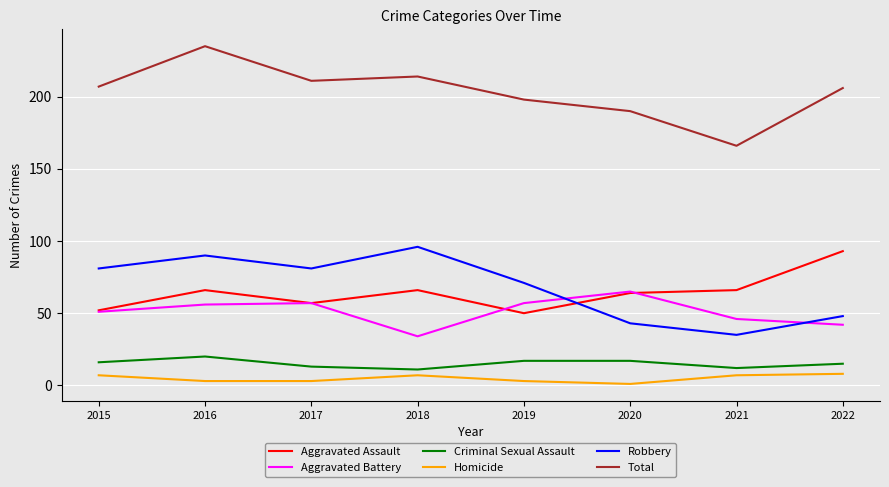

Which series changed the most between 2015 and 2020?

Robbery